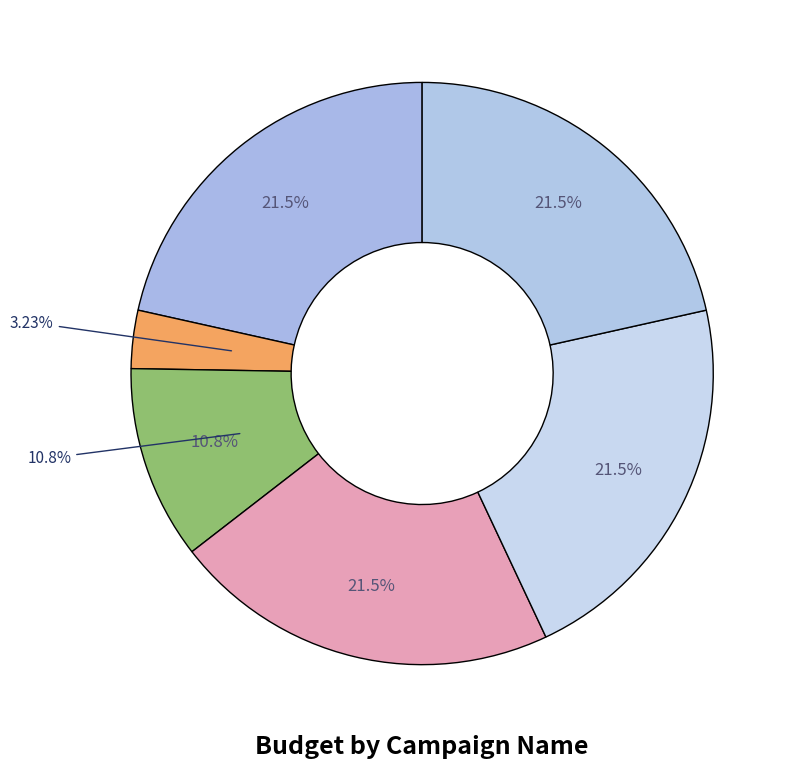

Between 2022-07-11 and 2022-07-12 (21:19), which is larger?

2022-07-12 (21:19)